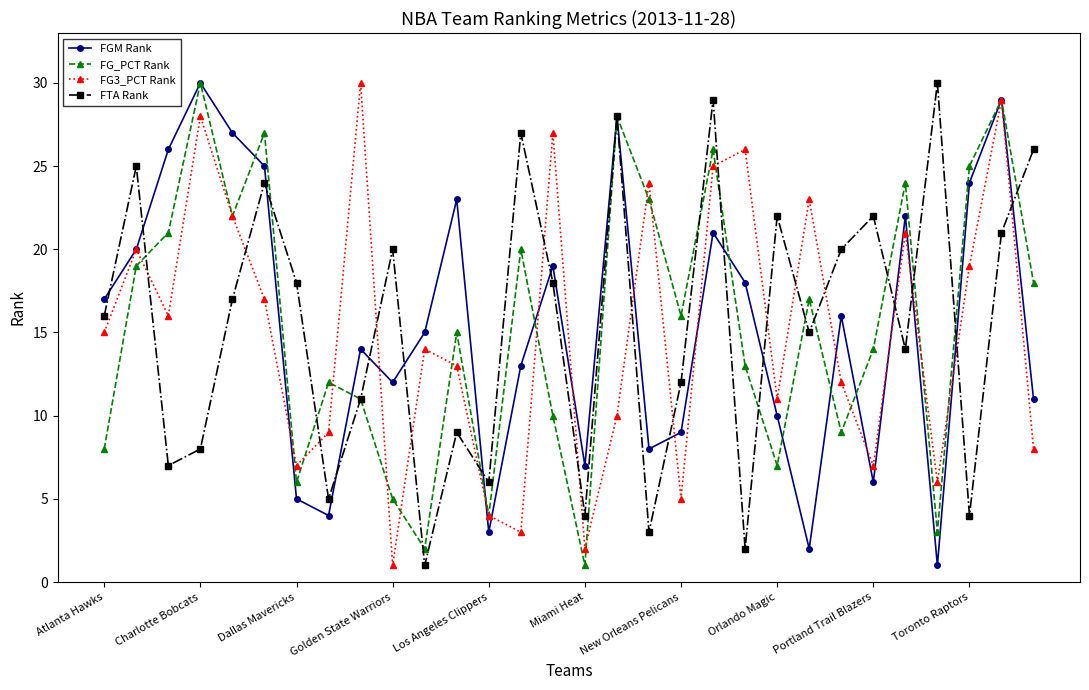

Which series ends up on top after the final intersection of FG_PCT Rank and FGM Rank?

FG_PCT Rank